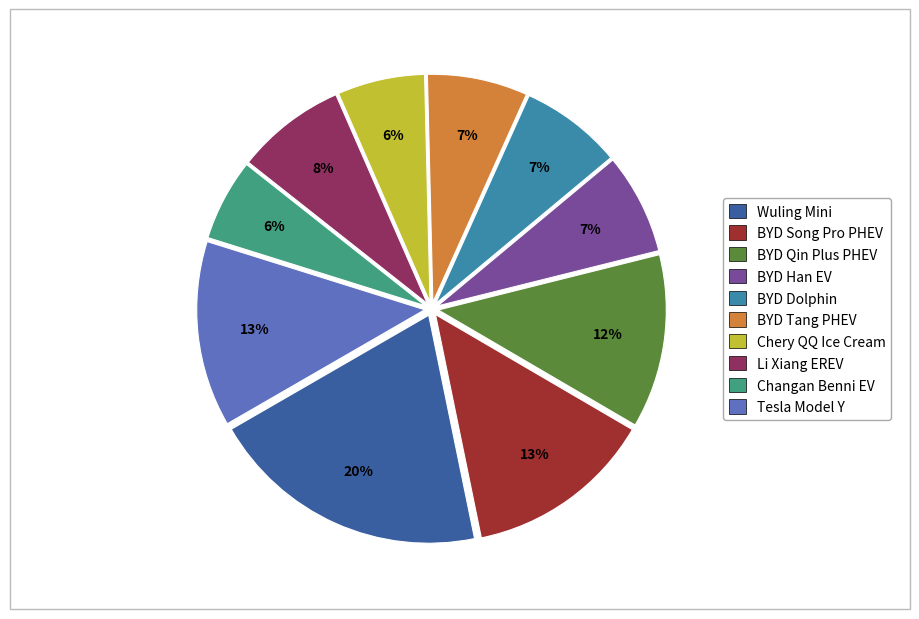

To the nearest percent, what portion does BYD Song Pro PHEV represent?

13%